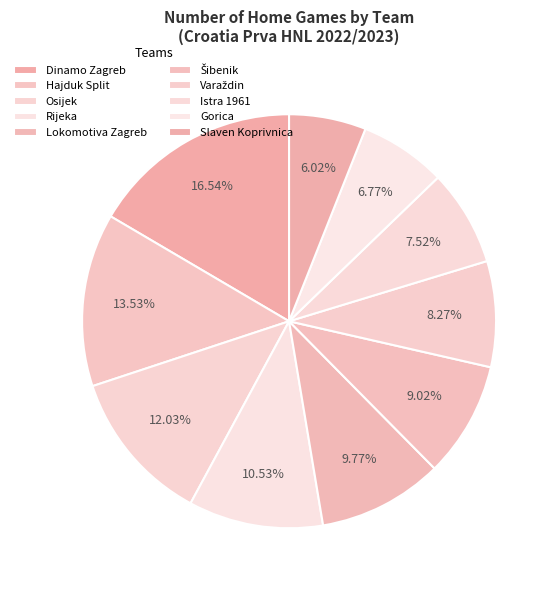

What is the smallest slice in the pie chart?

Slaven Koprivnica